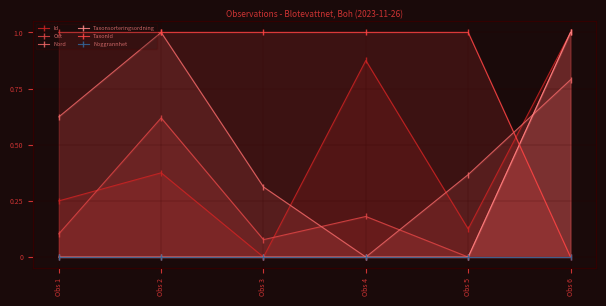

What is the value of the Nord point at the 6th from the left?

0.8